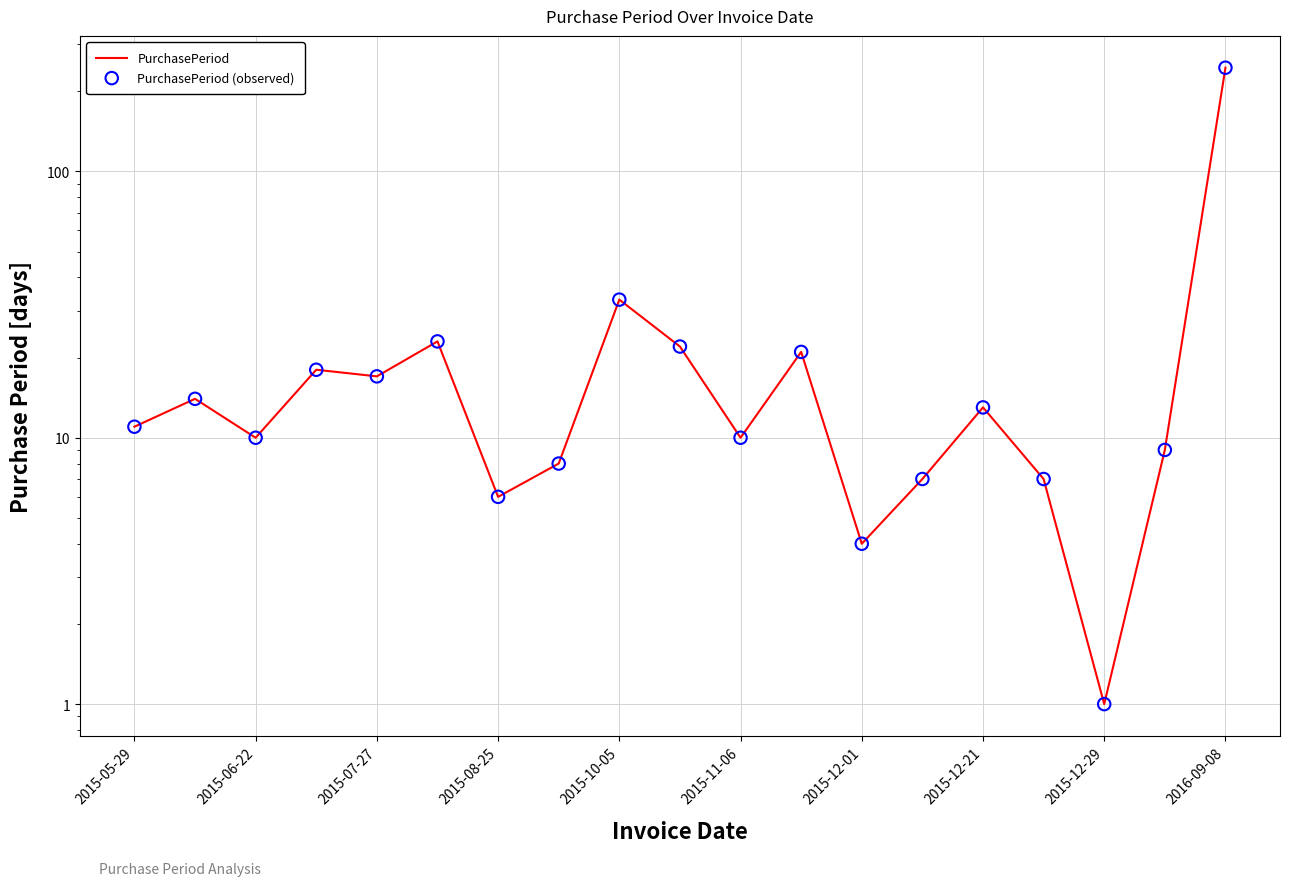

Which series contains the highest Y value?

PurchasePeriod